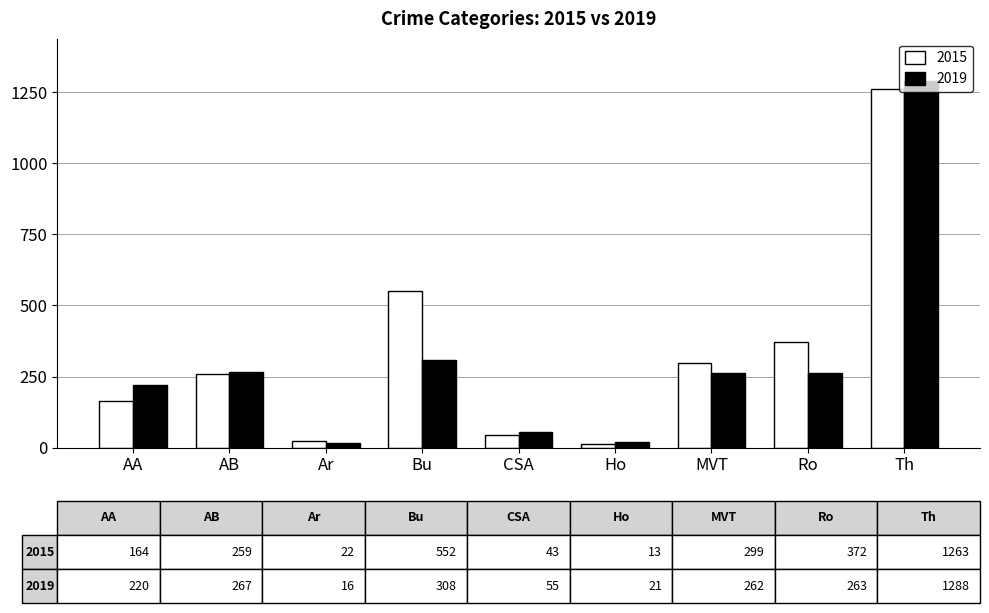

Is it true that 2019 equals 267 at AB?

True